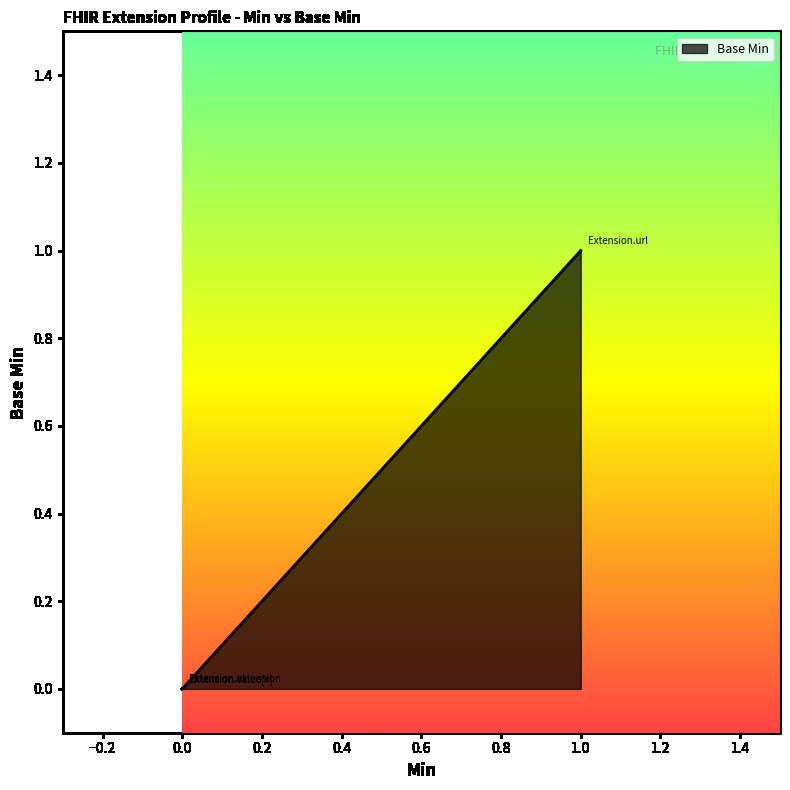

Reading left to right, what are all the values shown in this chart?

0	0	0	1	0